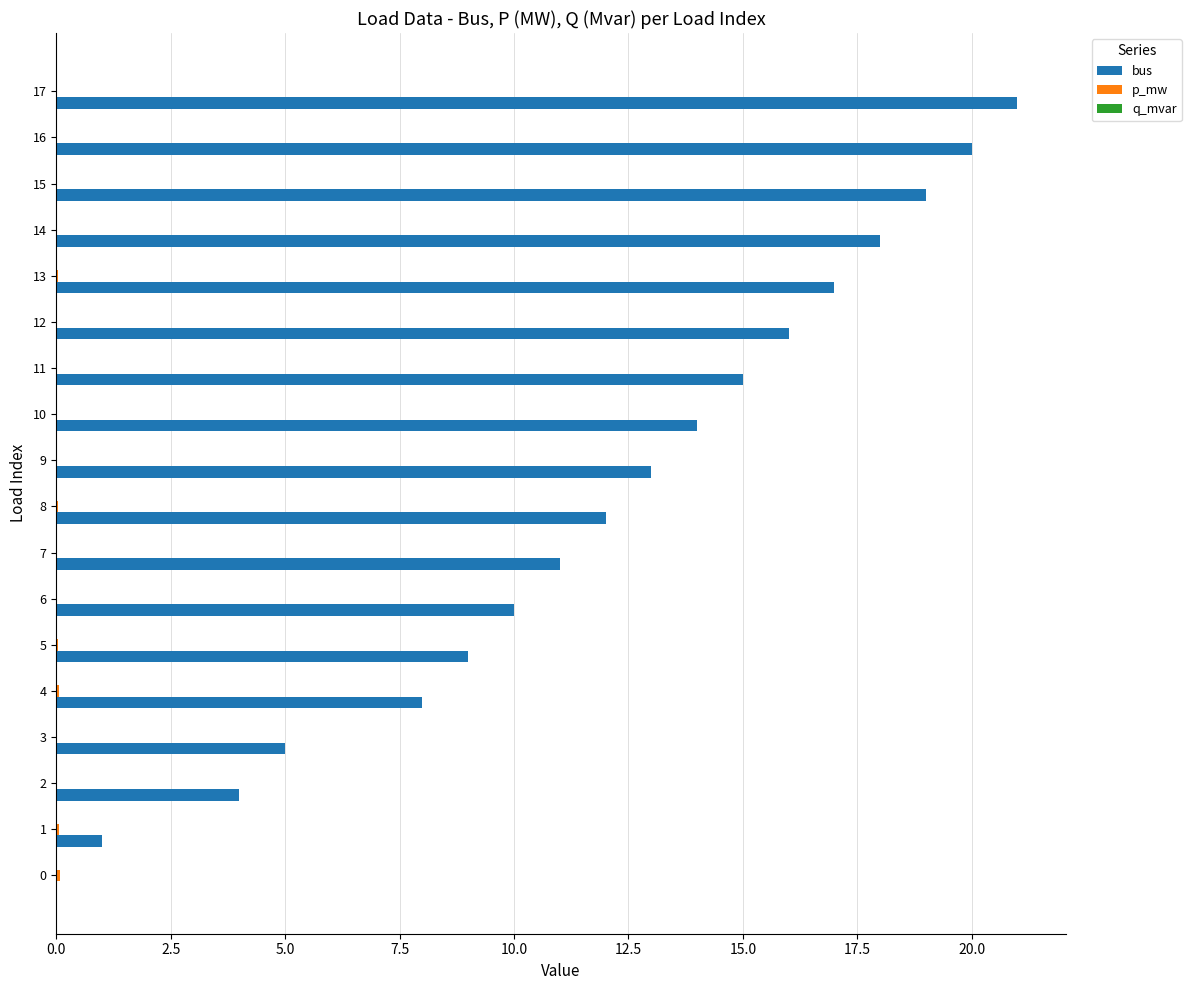

How many positive values does the bus series have?

17